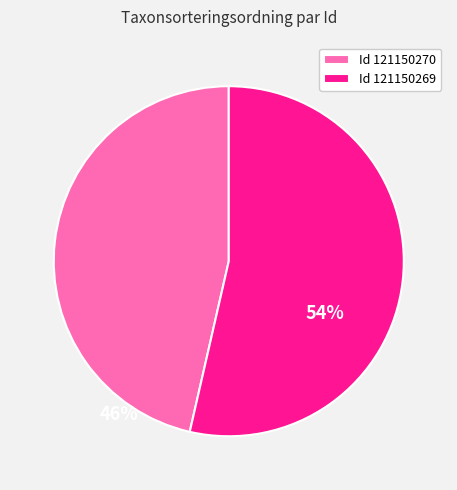

The Id 121150269 slice represents 54% of the pie. True or false?

True